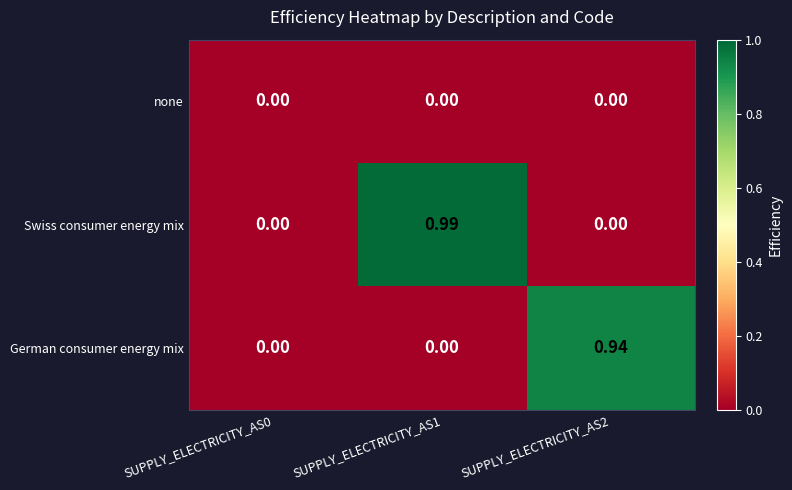

How many data points does each series have?

3